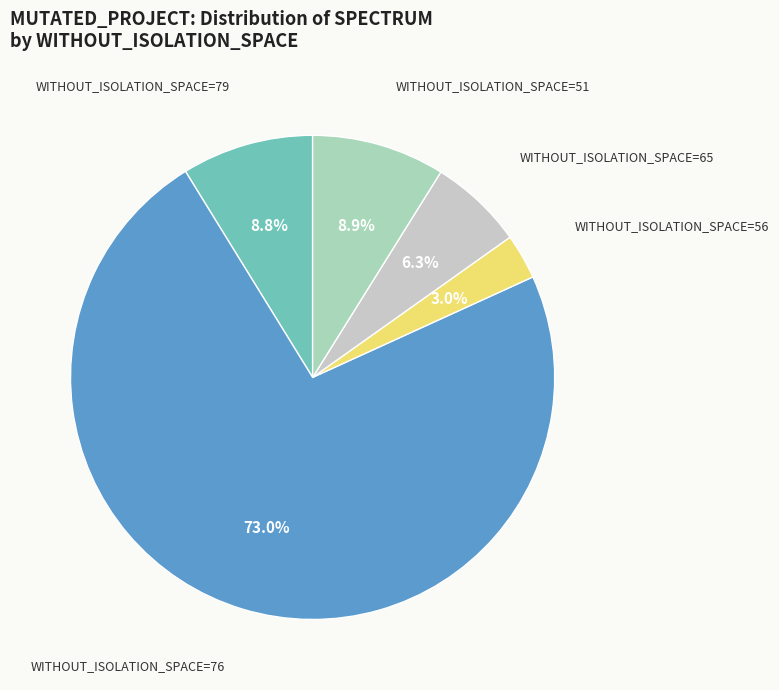

Count the number of slices in the pie.

5